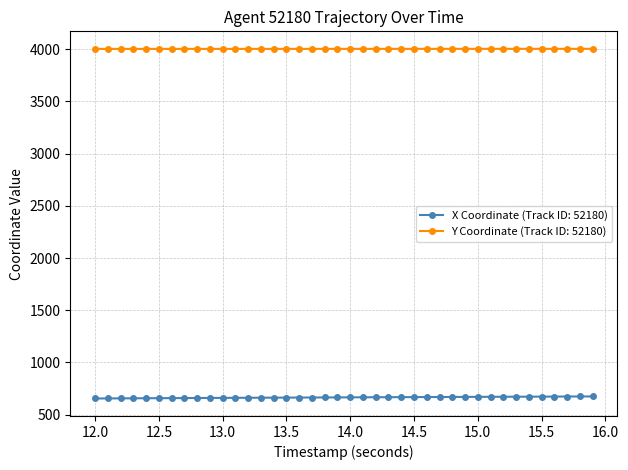

At how many categories does at least one series exceed 3394?

40